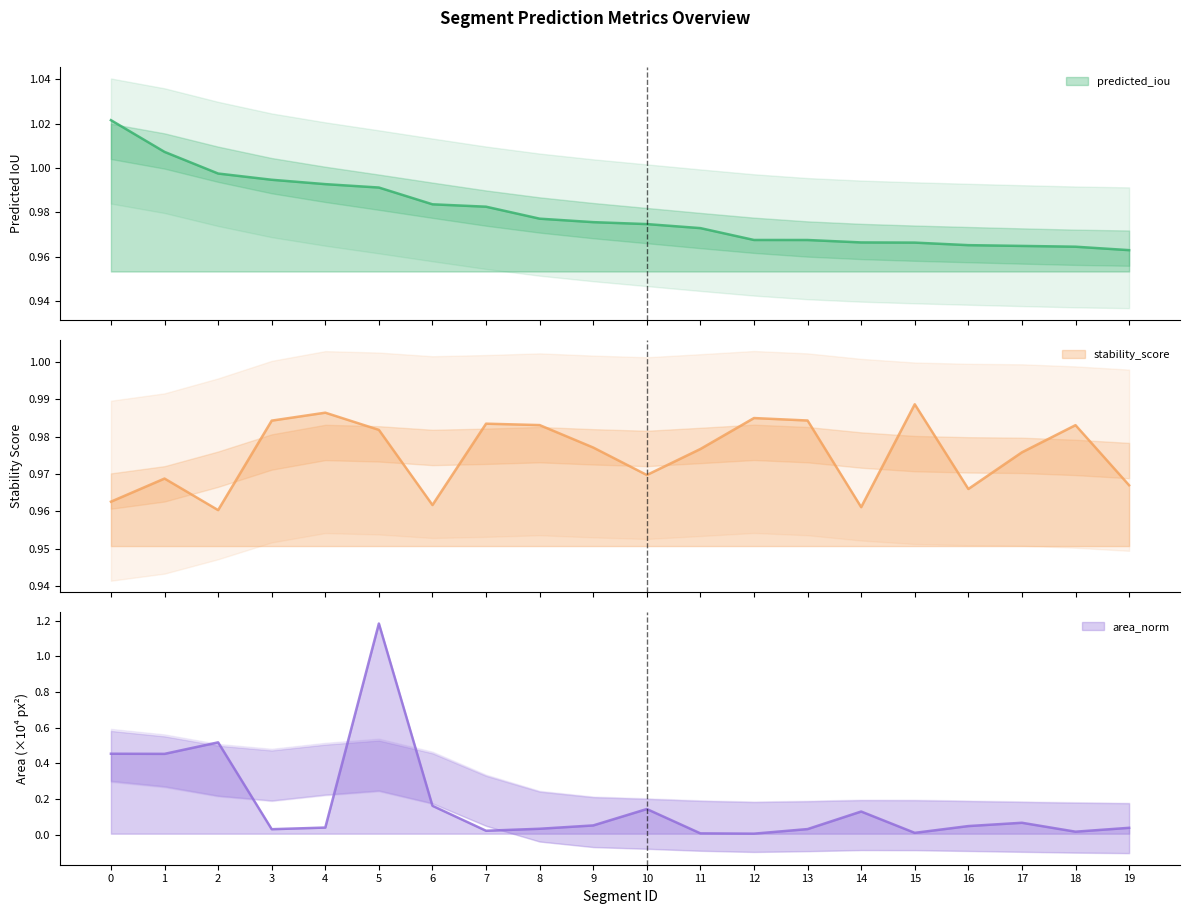

True or false: area_norm has more than 0 interior local peaks.

True